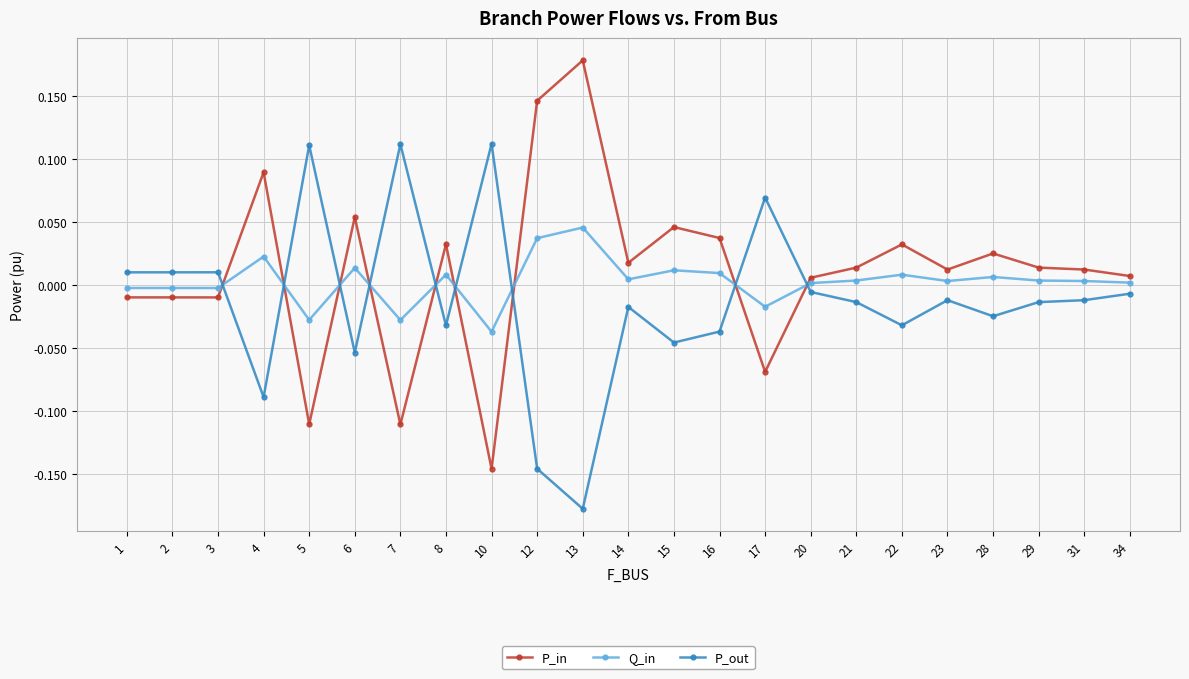

Is the value of P_in at 28 greater than the value of P_out at 17?

No